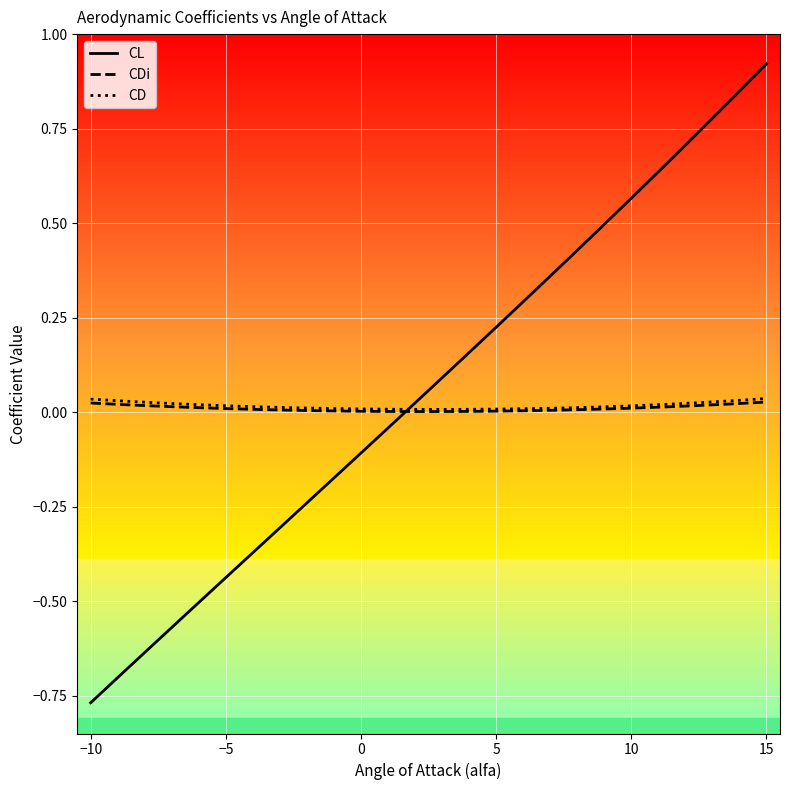

At which label does CL reach its minimum?

−10